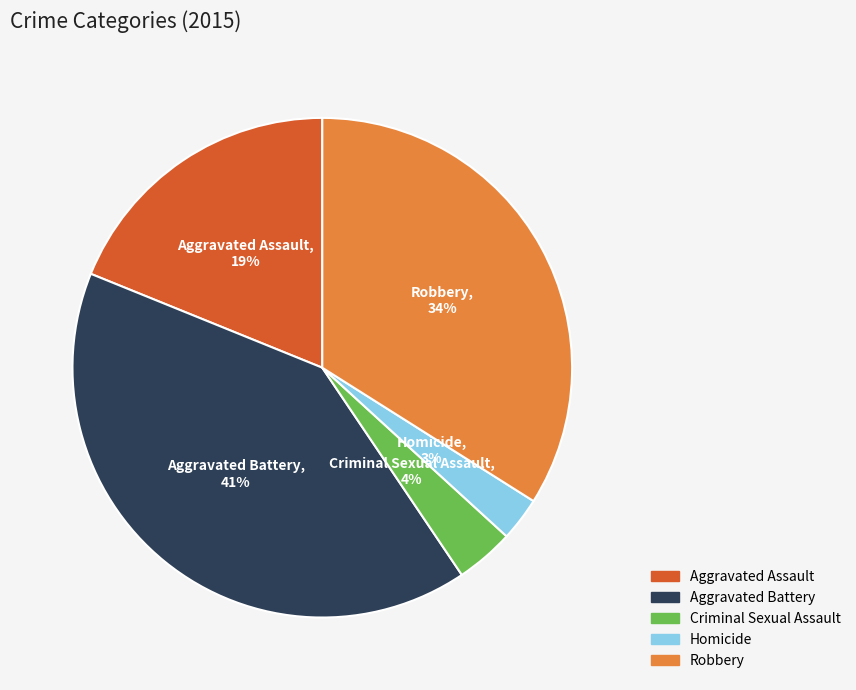

Does Homicide account for over 50% of the chart?

No